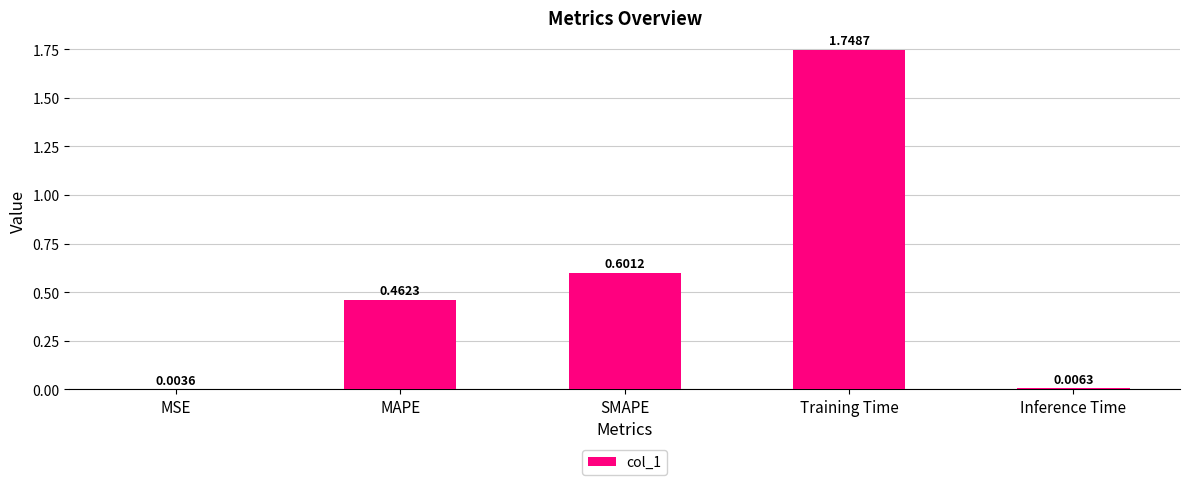

Between Training Time and MSE, which is larger?

Training Time